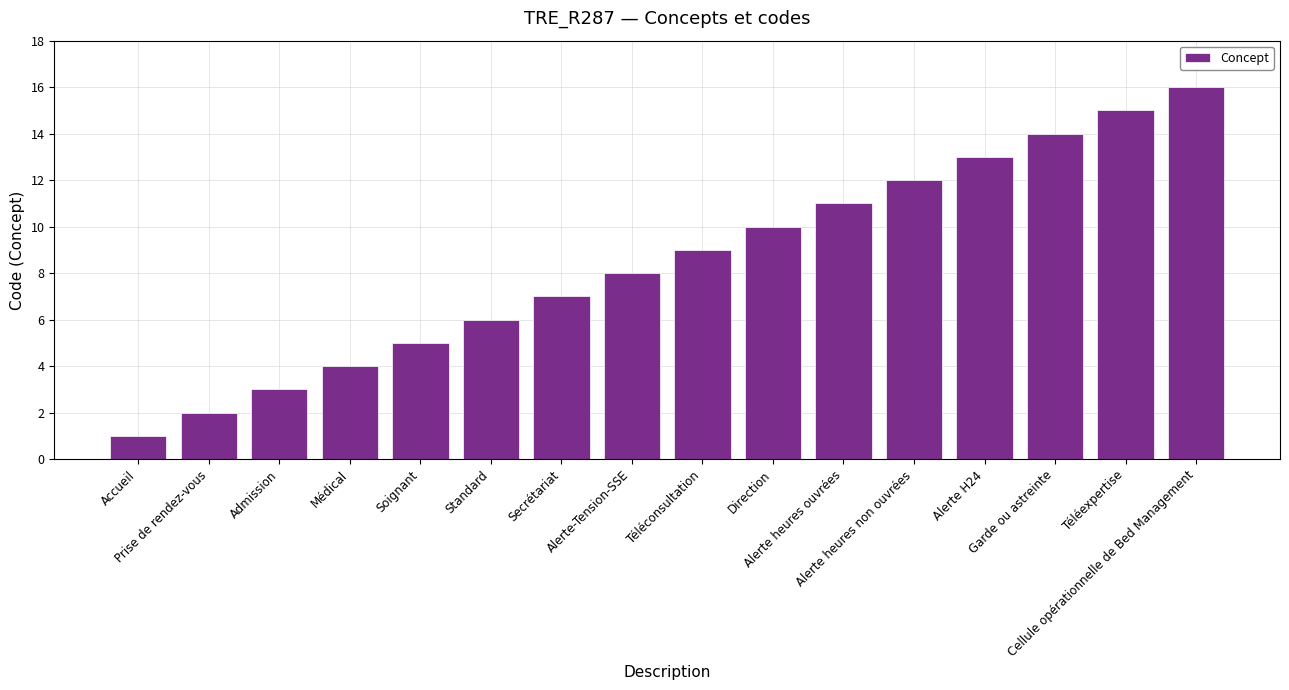

List the labels in order of value, largest first.

Cellule opérationnelle de Bed Management, Téléexpertise, Garde ou astreinte, Alerte H24, Alerte heures non ouvrées, Alerte heures ouvrées, Direction, Téléconsultation, Alerte-Tension-SSE, Secrétariat, Standard, Soignant, Médical, Admission, Prise de rendez-vous, Accueil